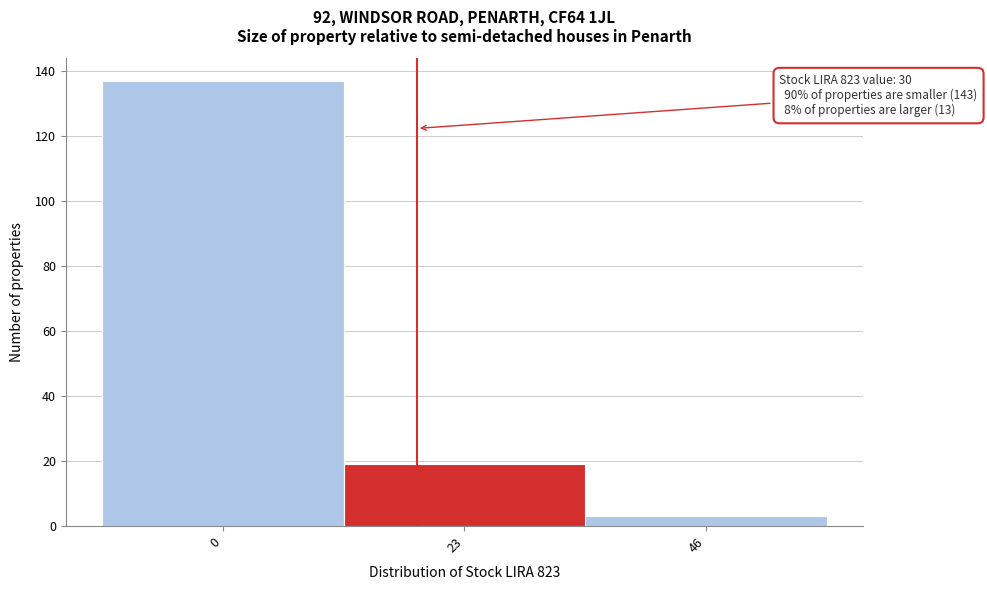

Reading left to right, list all the values displayed in this chart.

137	19	3